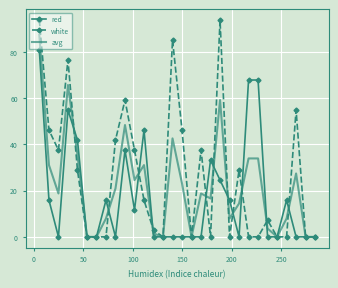

Rank the series by their maximum value, from lowest to highest.

red, avg, white